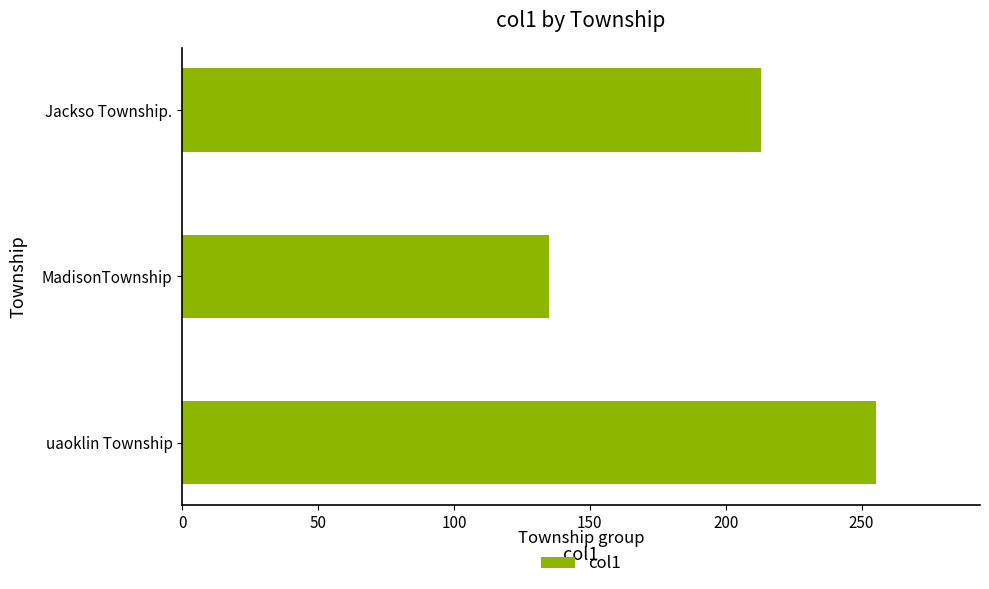

How many bars are there in total?

3